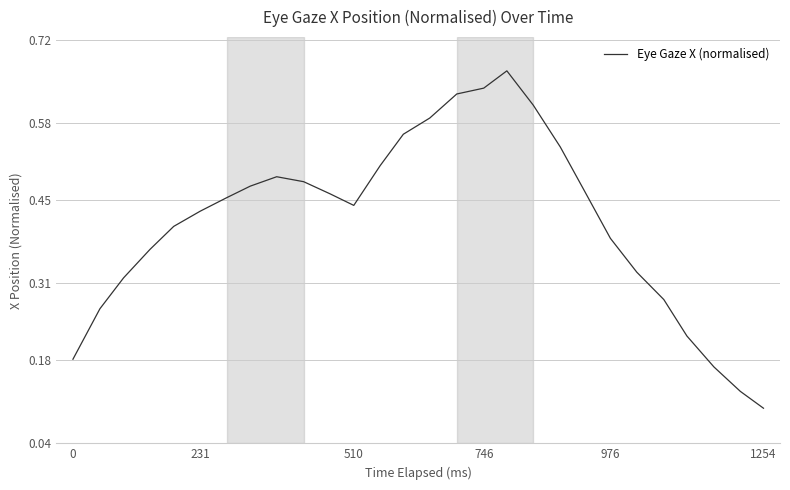

Is this an area chart (filled region under the line)?

No